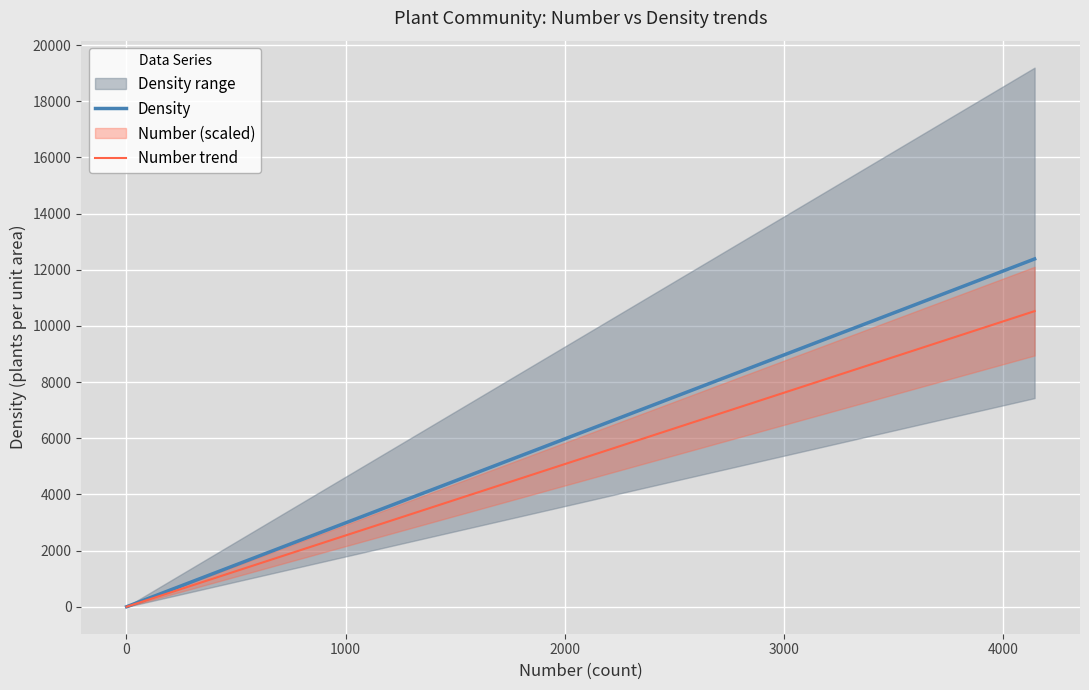

What is the value of the Number trend point at the 2nd from the left?

2.5